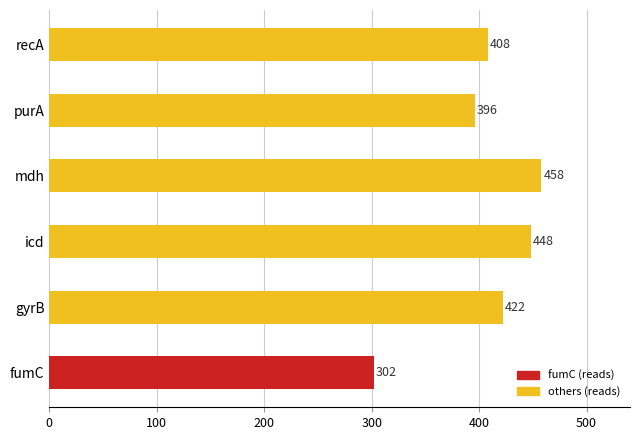

At which label is the value closest to 380?

purA